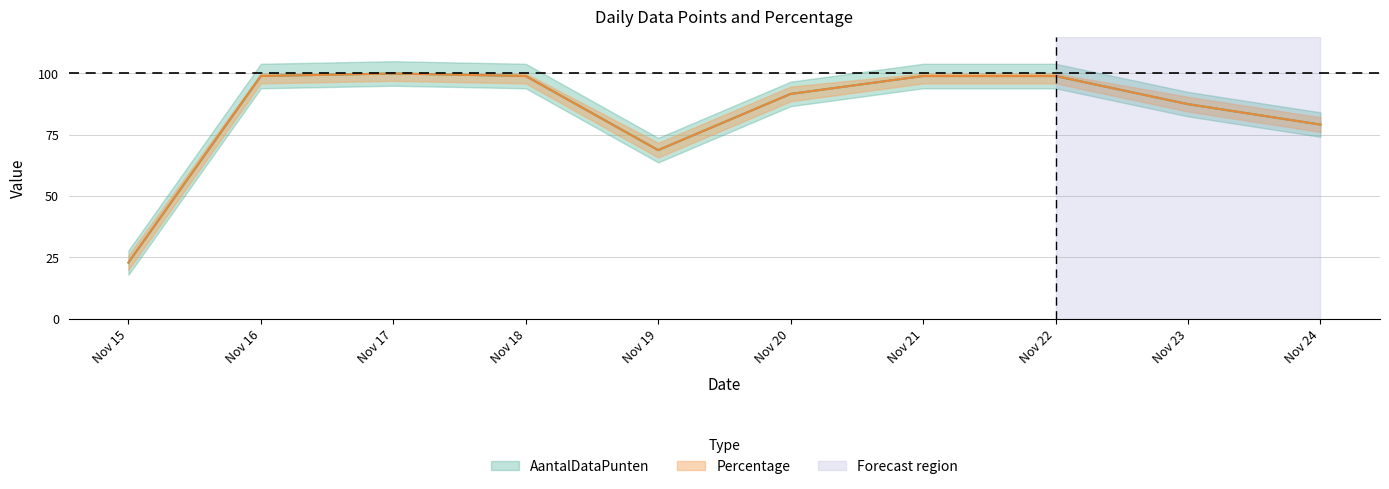

How many values in the AantalDataPunten series are below 98?

5